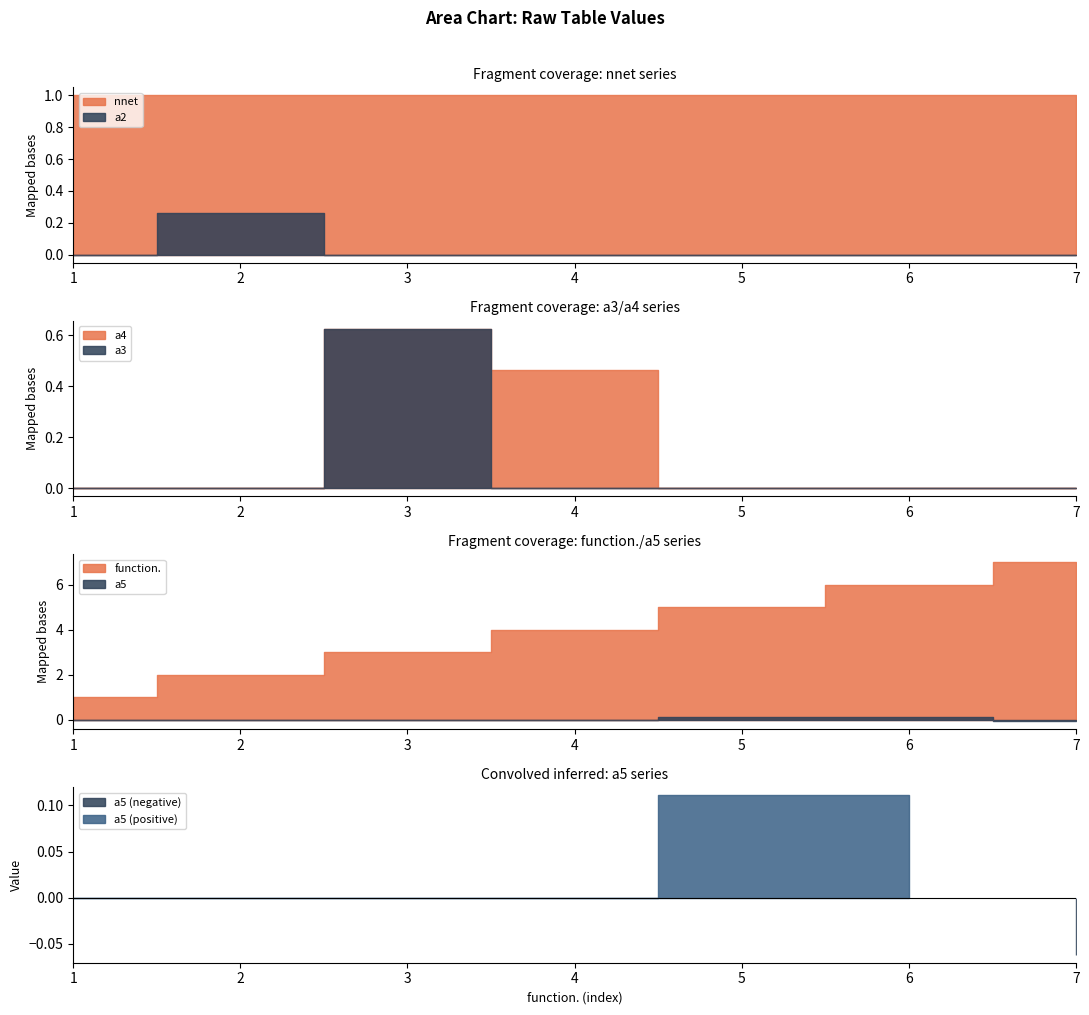

The value of function. at 4 is 4.0. True or false?

True